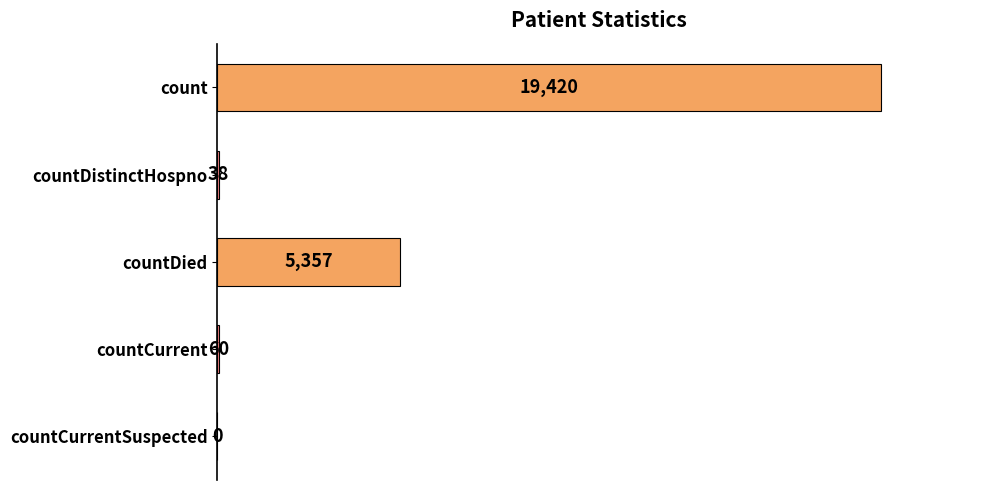

Reading bottom to top, list all the values displayed in this chart.

countCurrentSuspected=0	countCurrent=60	countDied=5357	countDistinctHospno=38	count=19420